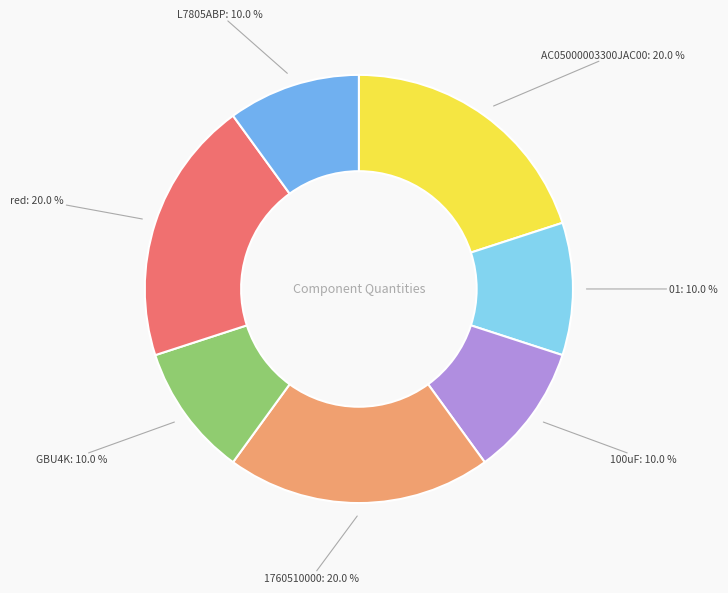

Does any single category account for the majority?

No